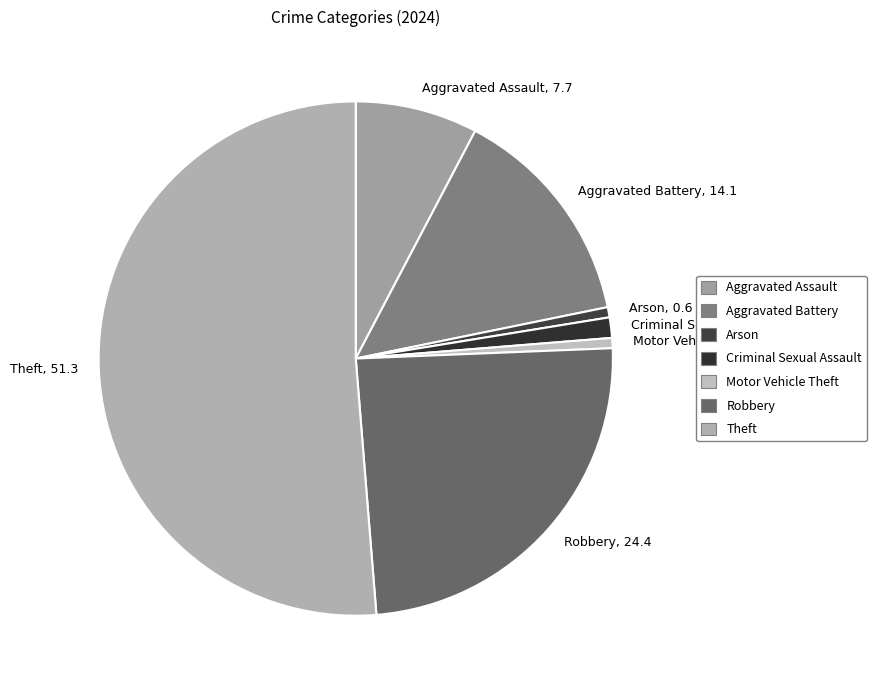

Does Theft represent more than half of the total?

Yes